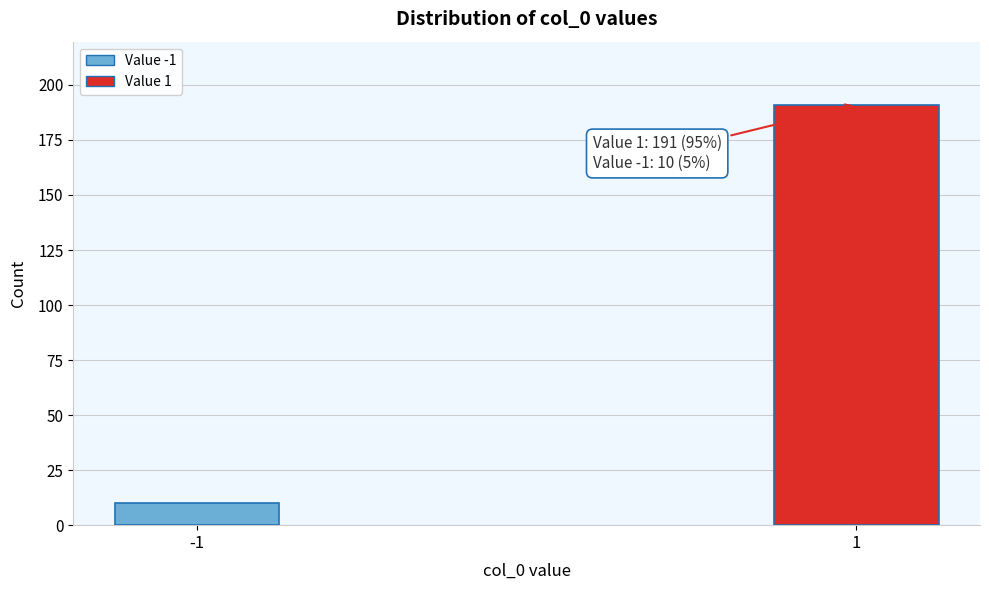

Reading left to right, what are all the values shown in this chart?

10	191